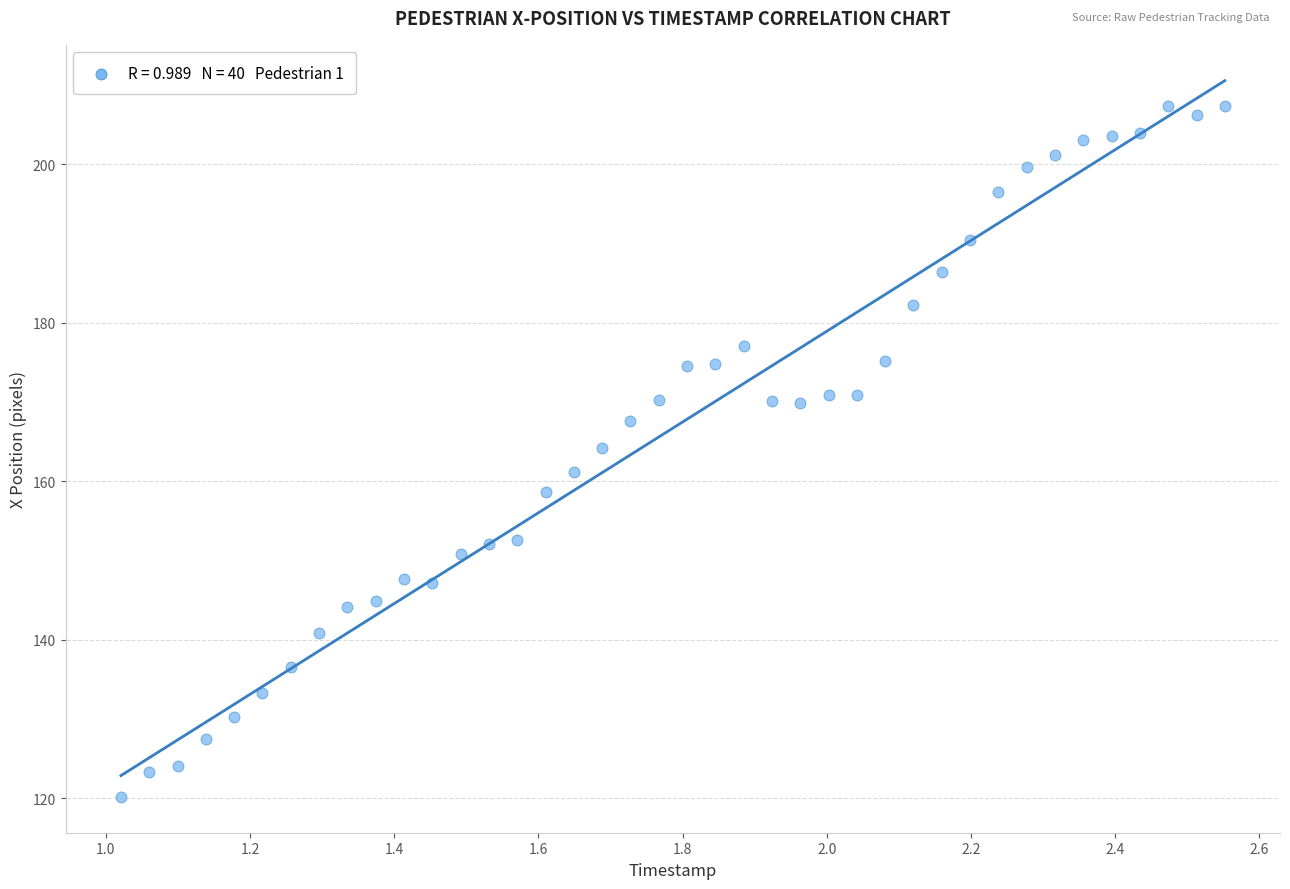

What is the range of Y values (max minus min)?

87.2